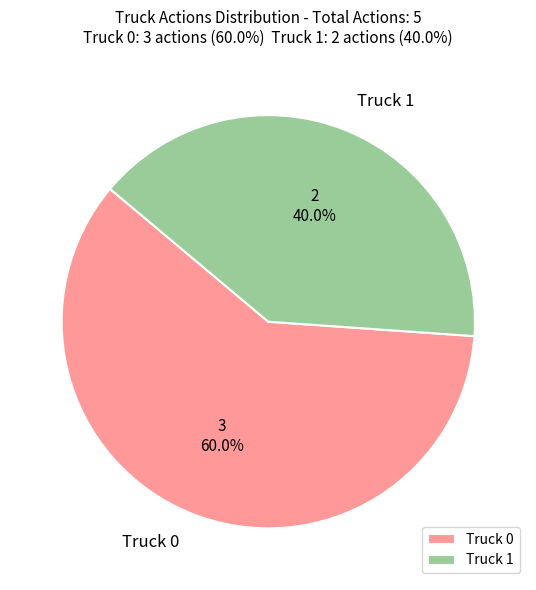

How many segments does this pie chart have?

2